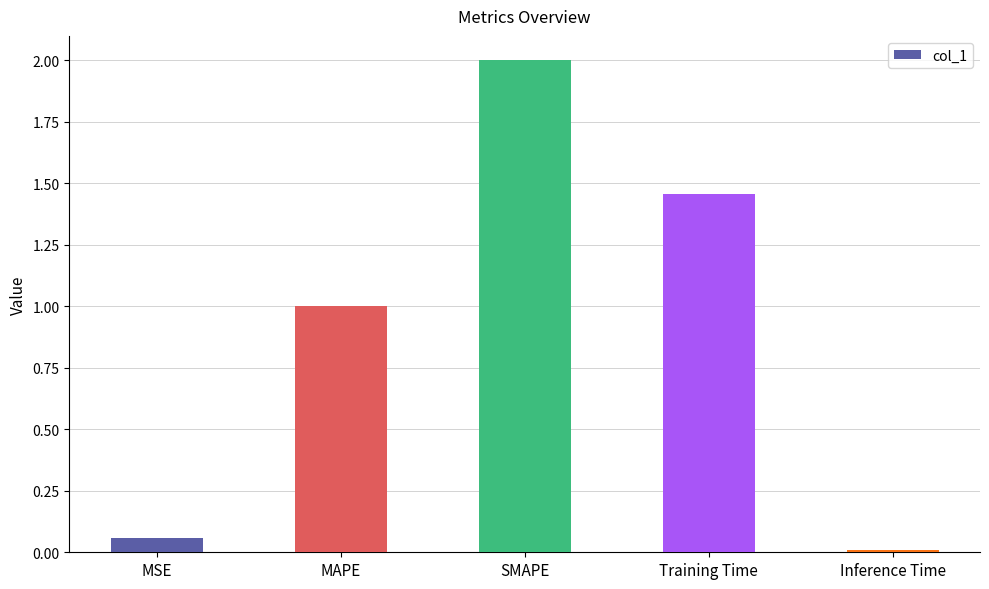

List the labels in order of value, largest first.

SMAPE, Training Time, MAPE, MSE, Inference Time